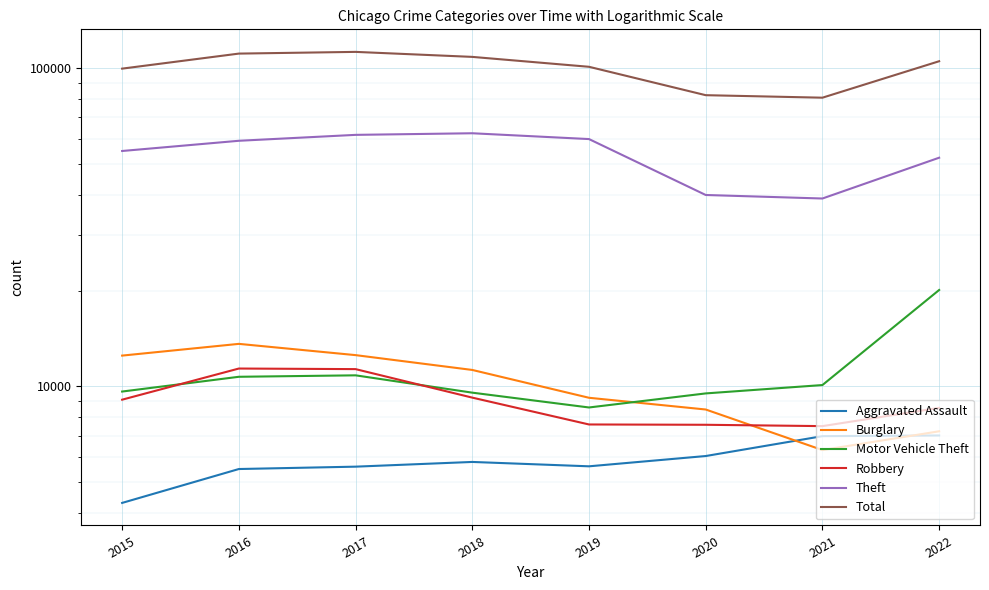

Reading left to right, extract all data points from this chart.

Aggravated Assault: 4299	5494	5589	5783	5603	6036	6970	7004
Burglary: 12487	13594	12530	11255	9202	8453	6303	7220
Motor Vehicle Theft: 9626	10712	10825	9549	8578	9497	10090	20078
Robbery: 9076	11371	11323	9212	7585	7568	7495	8553
Theft: 54912	59125	61712	62434	59859	39936	38931	52305
Total: 99672	111134	112520	108517	101010	82245	80768	105163